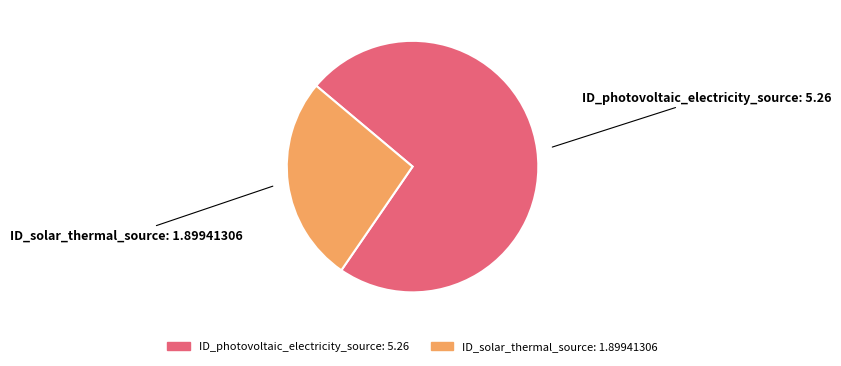

How many segments does this pie chart have?

2